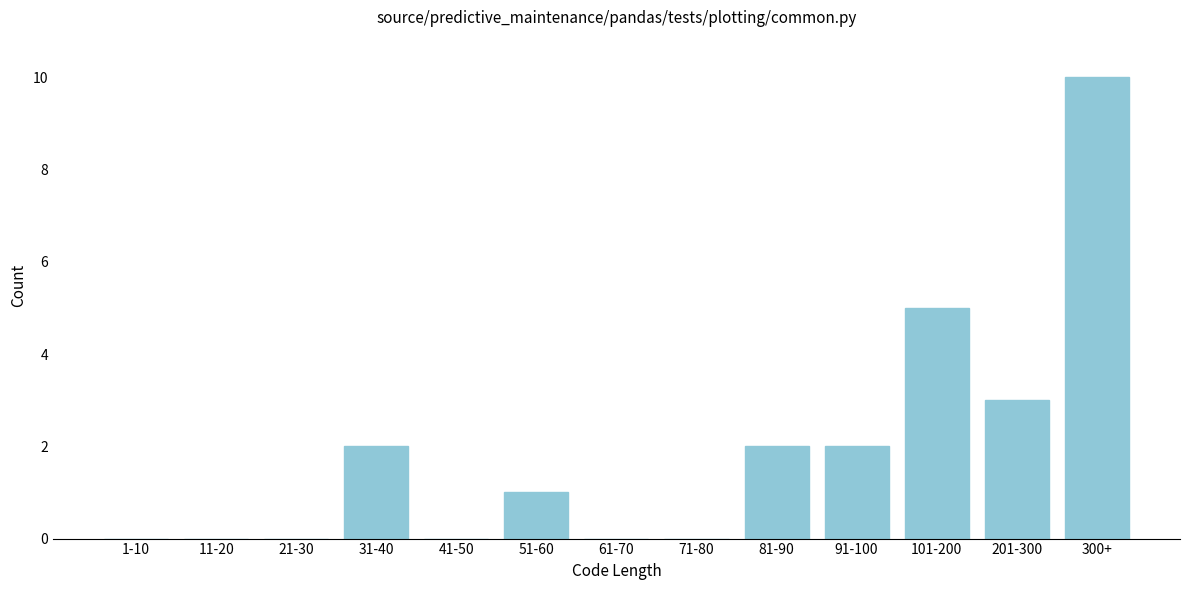

Reading left to right, extract all data points from this chart.

1-10=0	11-20=0	21-30=0	31-40=2	41-50=0	51-60=1	61-70=0	71-80=0	81-90=2	91-100=2	101-200=5	201-300=3	300+=10